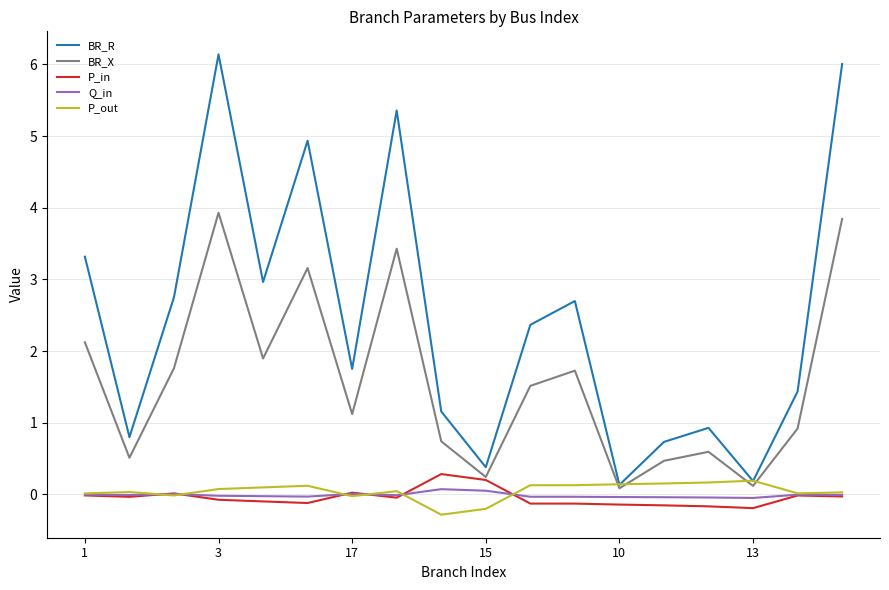

Which series has the largest range (max minus min)?

BR_R